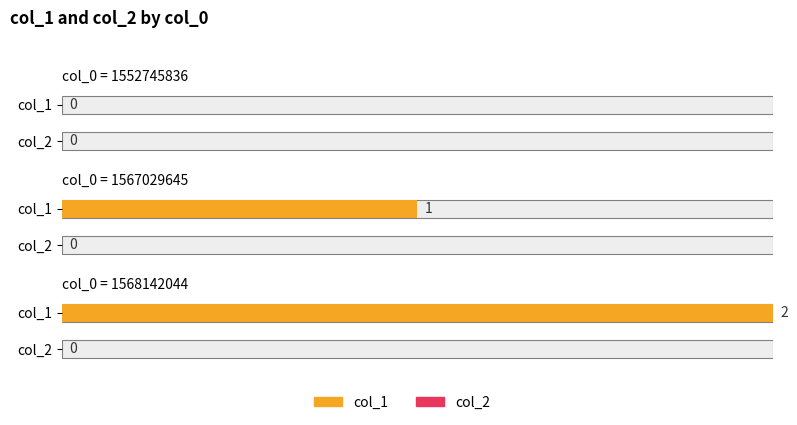

List the series in order of their peak value, highest first.

col_1, col_2